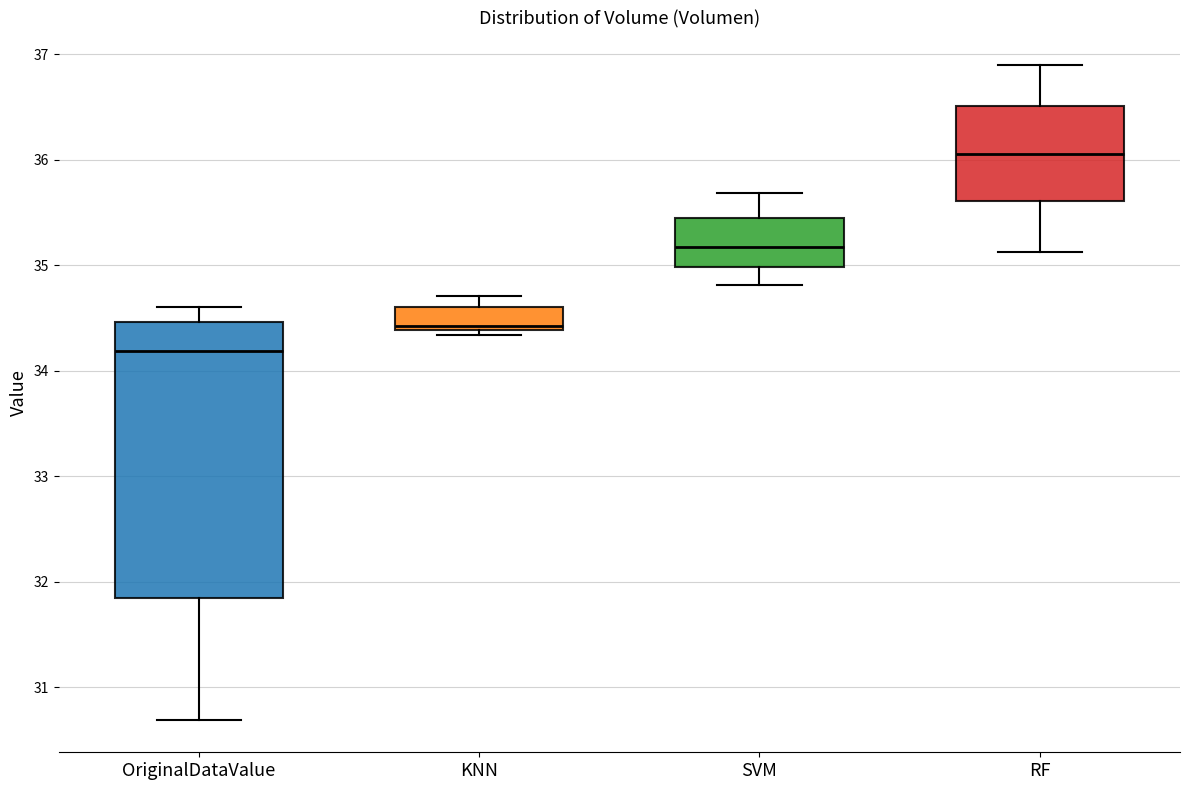

Reading left to right, read every box against the y-axis: the position of its median line, the range the box covers, and the ends of its whiskers. The values are not printed on the chart, so give them approximately, as read against the axis.

OriginalDataValue: median 34.2, box 31.8 to 34.5, whiskers 30.7 to 34.6
KNN: median 34.4 (just above the box's lower edge), box 34.4 to 34.6, whiskers 34.3 to 34.7
SVM: median 35.2, box 35.0 to 35.4, whiskers 34.8 to 35.7
RF: median 36.1, box 35.6 to 36.5, whiskers 35.1 to 36.9